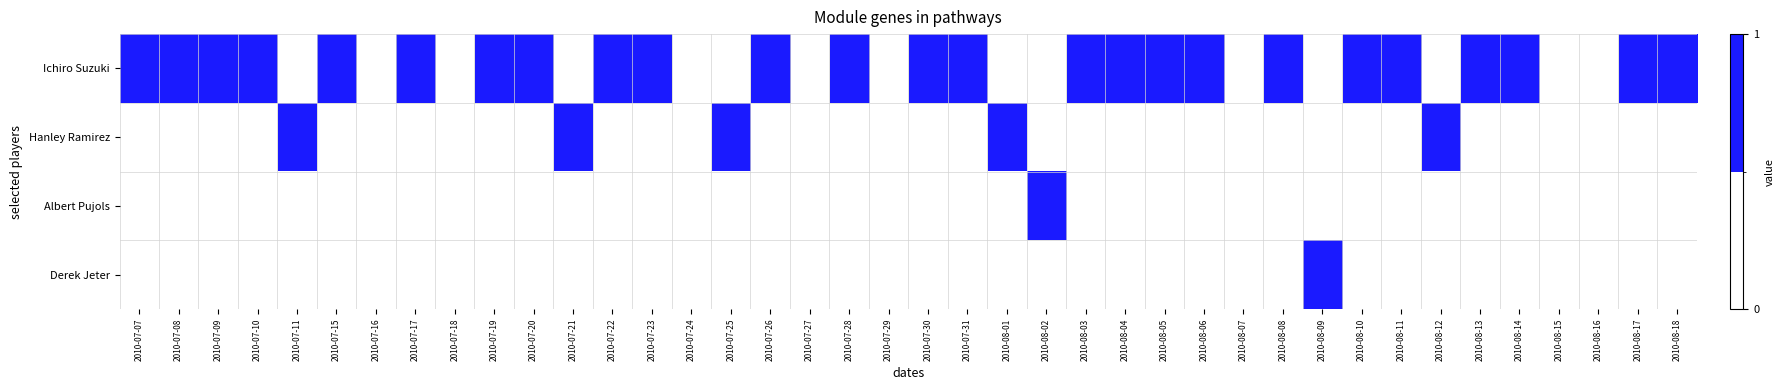

Which series has the largest total across all categories?

Ichiro Suzuki